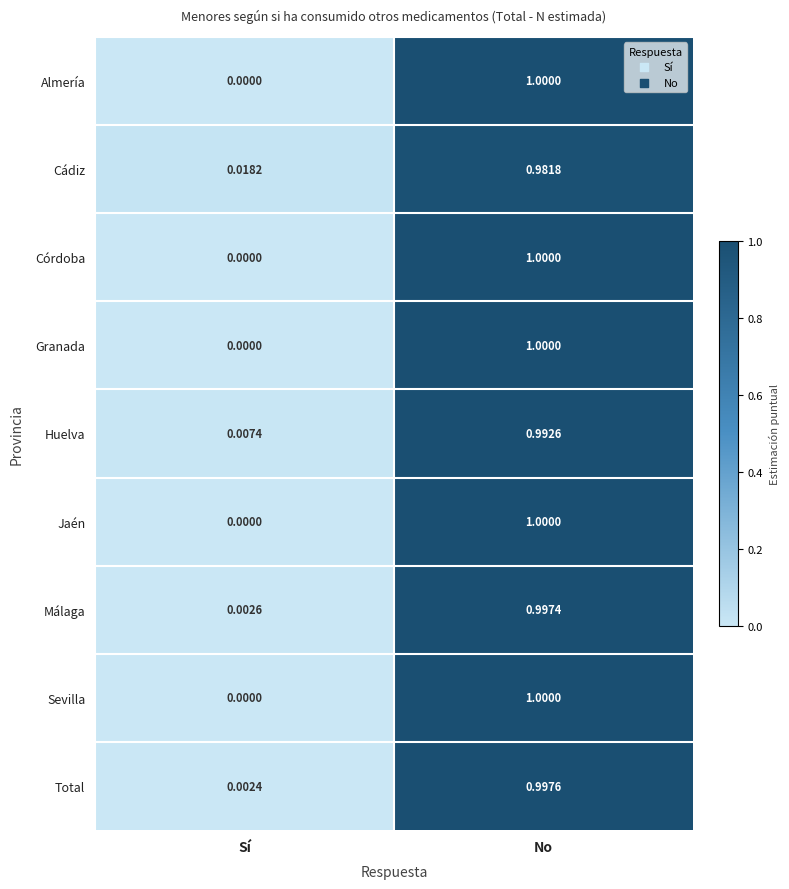

List the labels in order of Almería value, largest first.

No, Sí